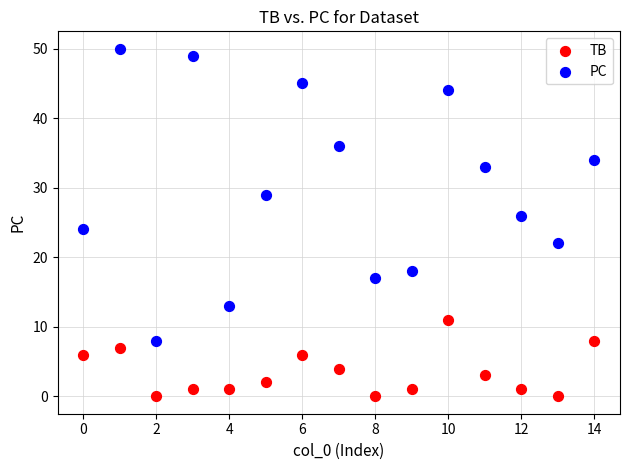

Across all data points, what is the range of Y values (max minus min)?

50